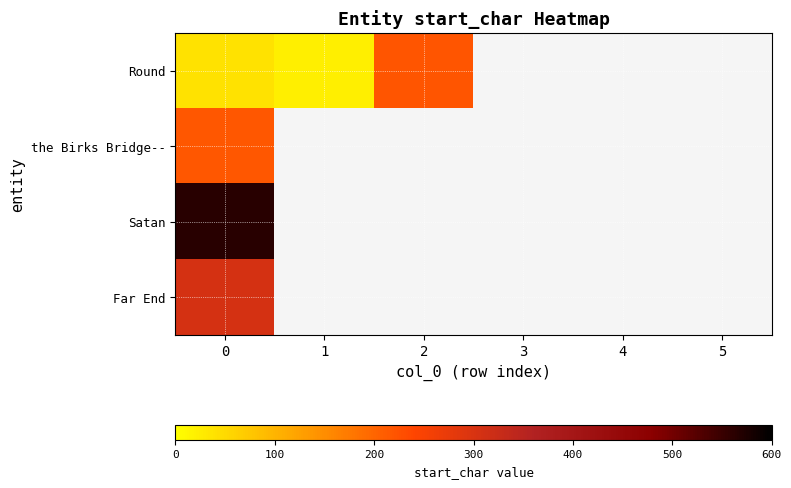

Rank the series by their maximum value, from lowest to highest.

the Birks Bridge--, Round, Far End, Satan